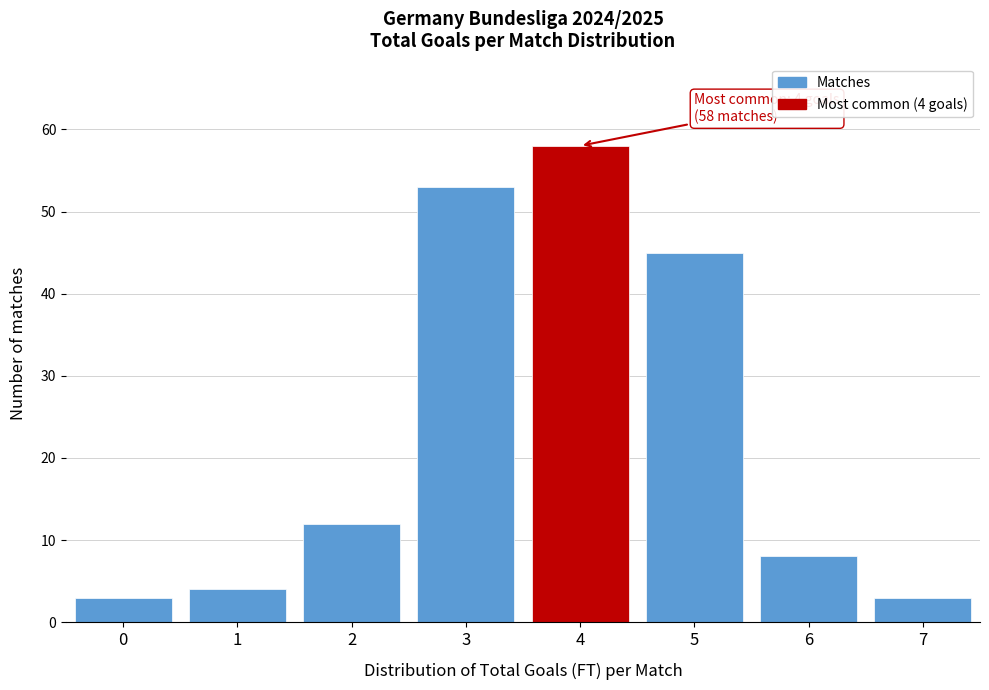

Reading left to right, what are all the values shown in this chart?

3	4	12	53	58	45	8	3